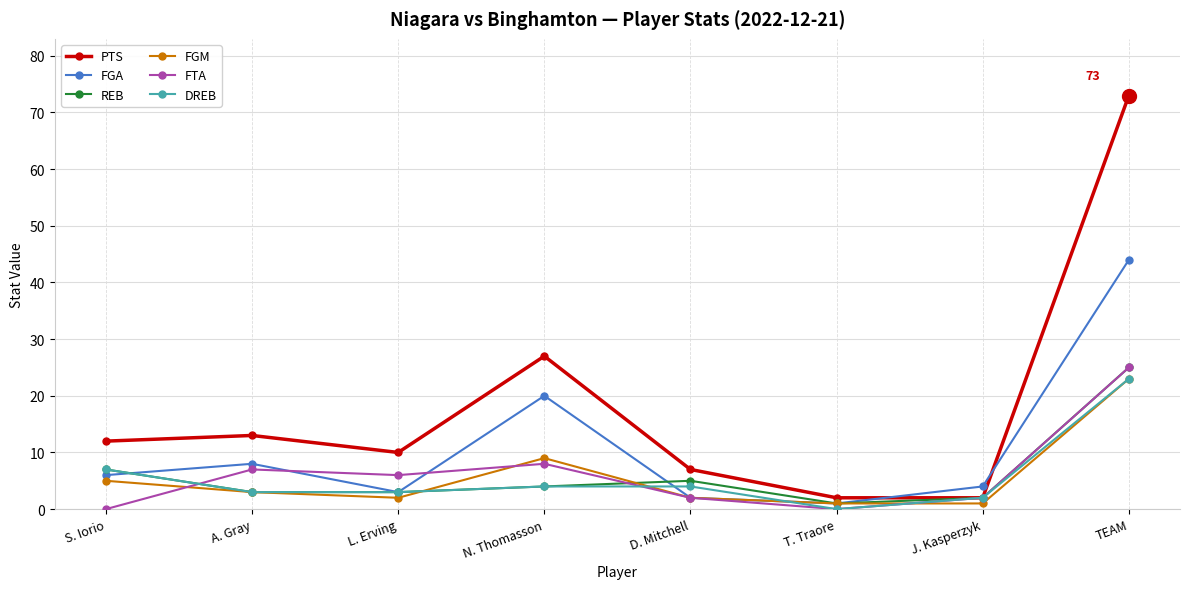

How many values in the REB series are below 4?

4